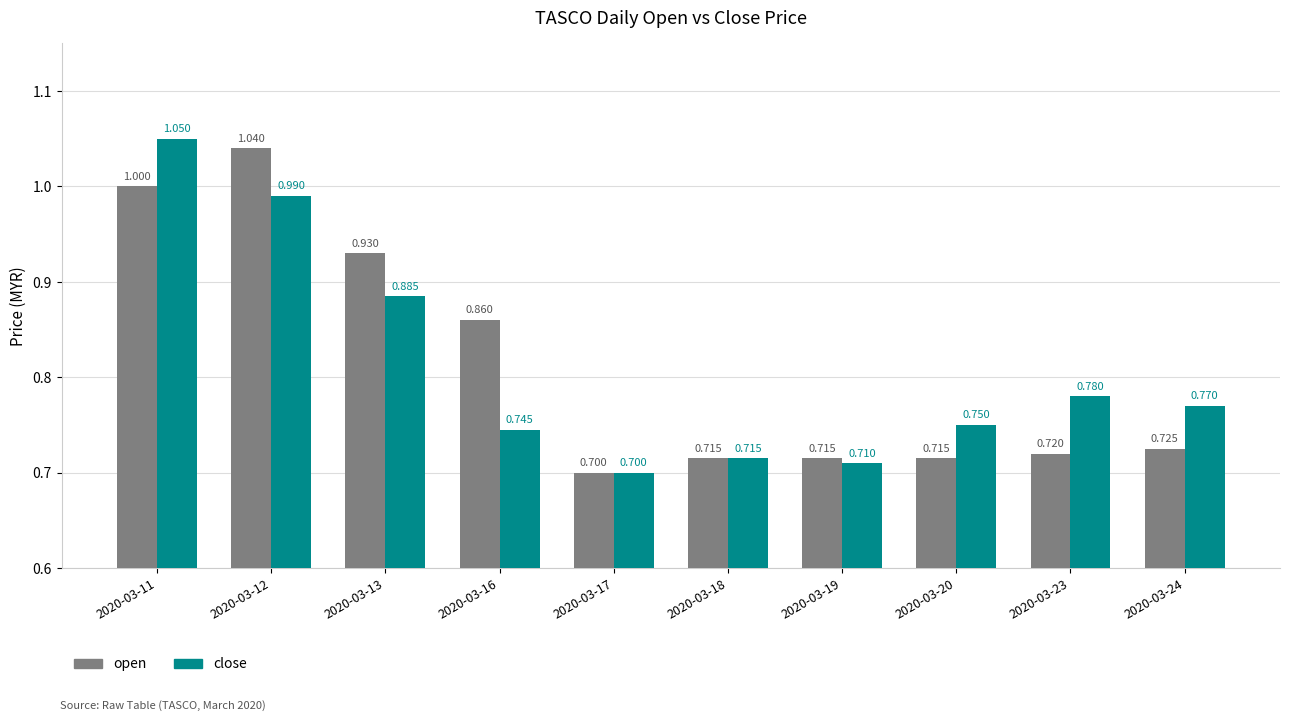

What is the difference between the maximum and second lowest values in the open series?

0.3